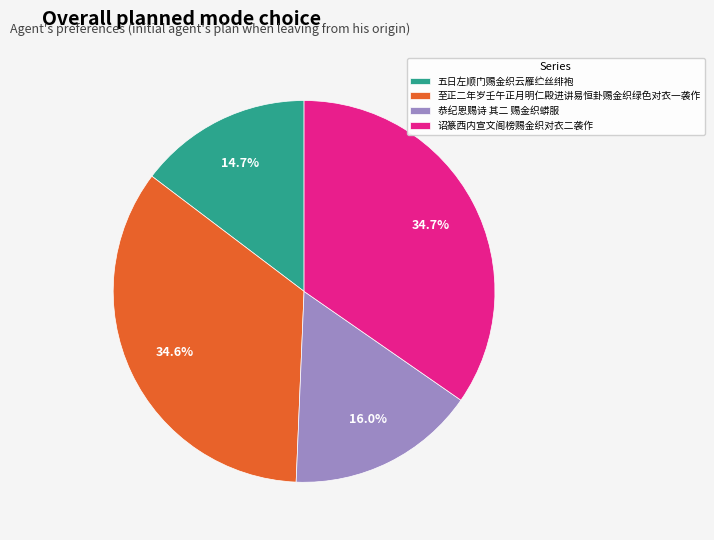

Which category has the smallest portion of the pie?

五日左顺门赐金织云雁纻丝绯袍